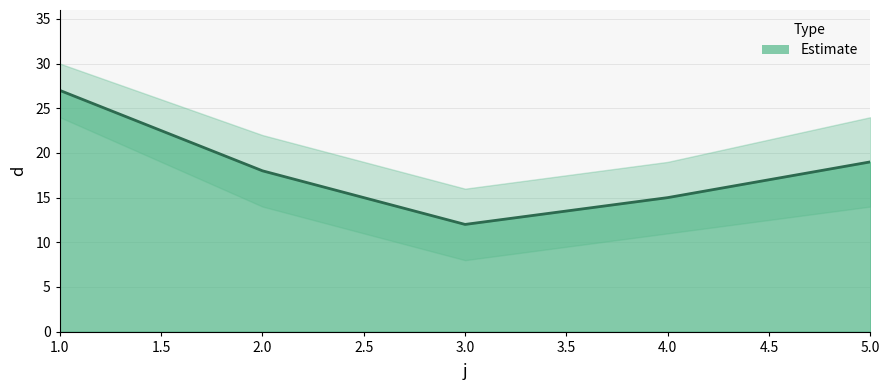

Reading left to right, transcribe all the data shown in this chart.

27	18	12	15	19